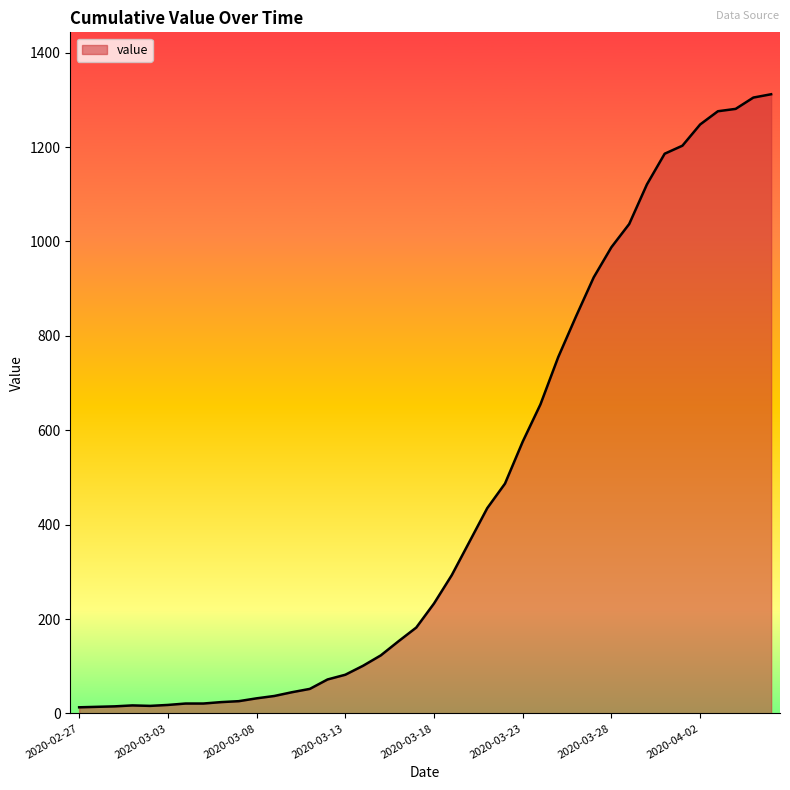

What is the difference between the maximum and minimum values?

1299